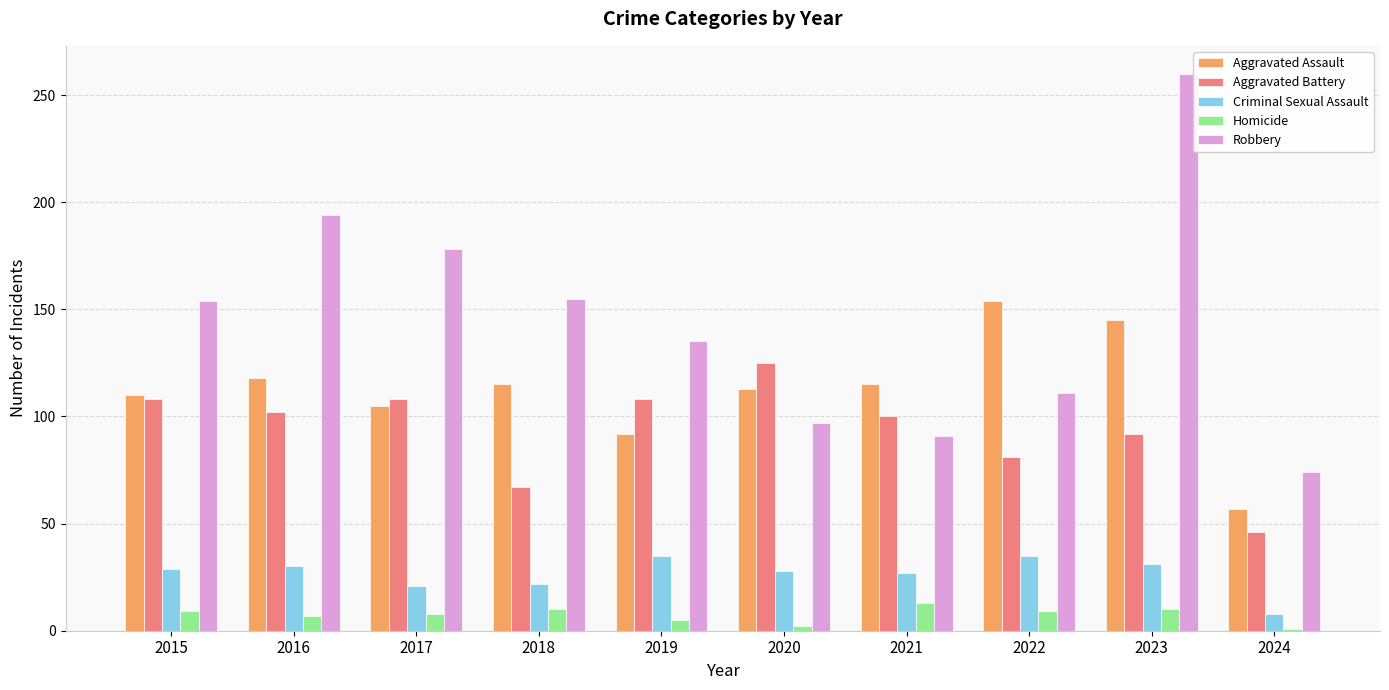

How many distinct data groups are displayed?

5